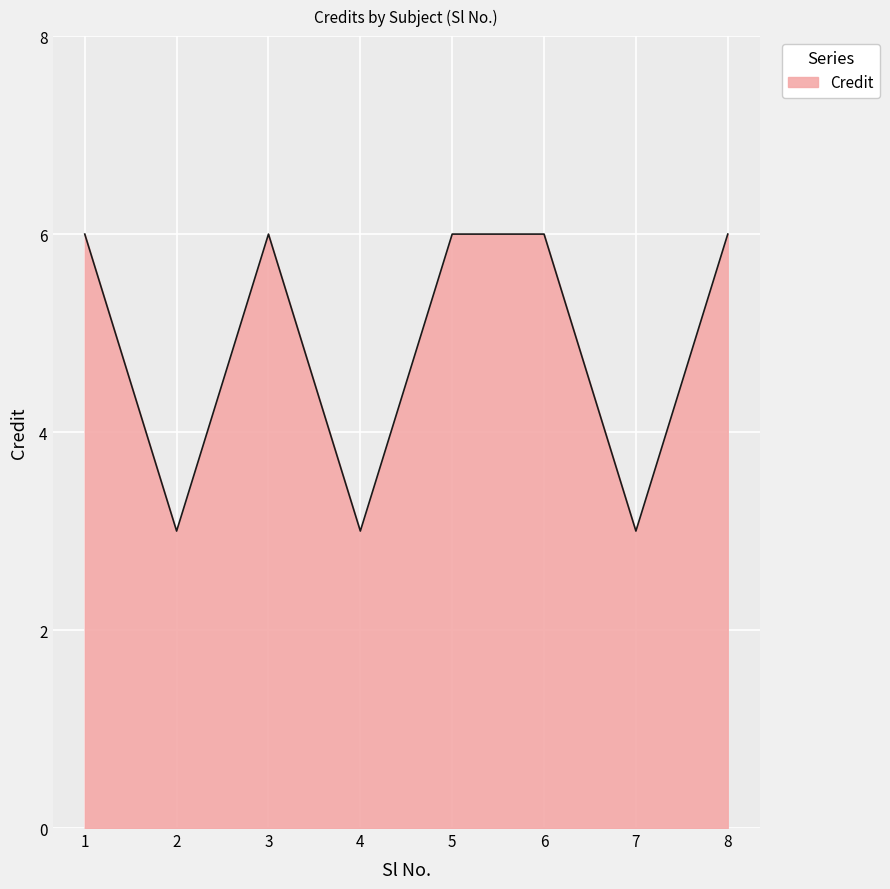

At which category does the data reach its first local valley?

2